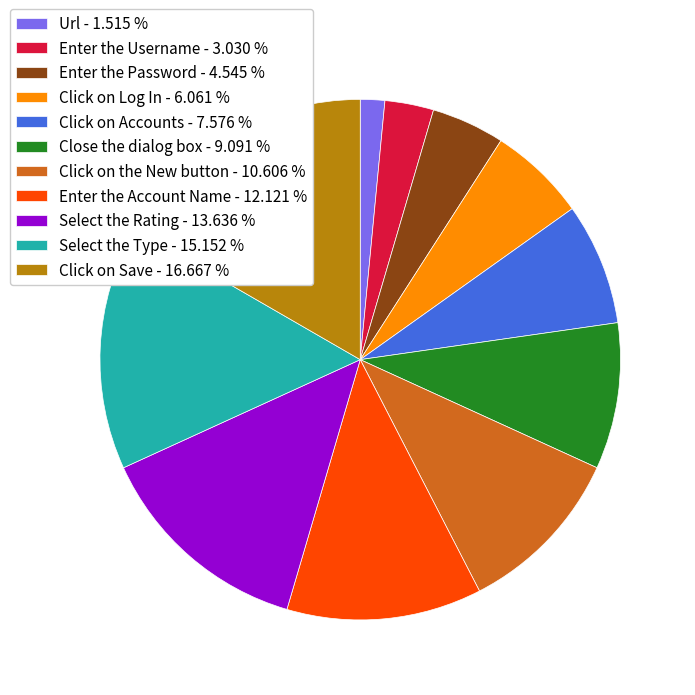

Which category has the biggest portion of the pie?

Click on Save